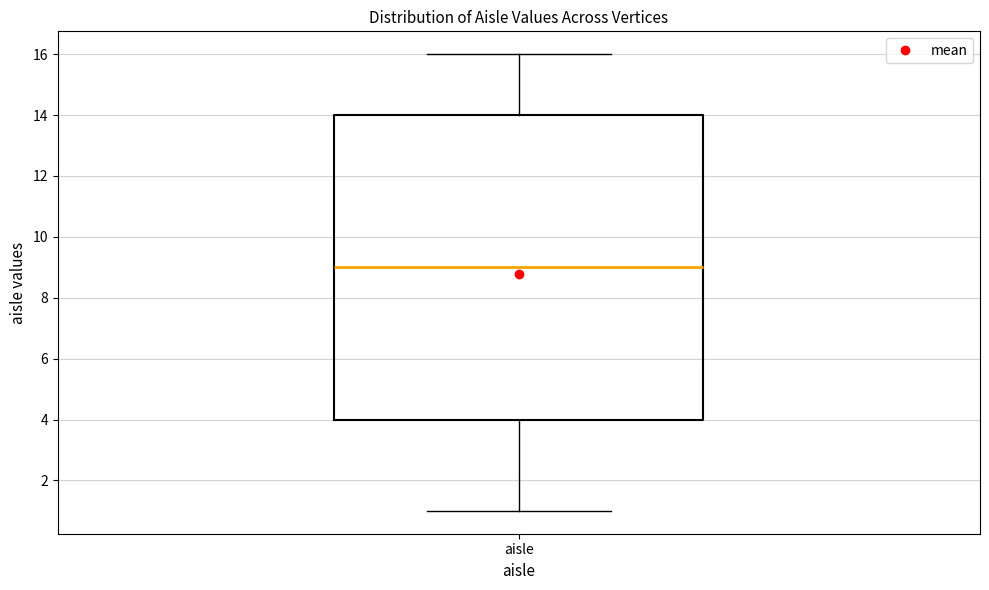

Where does the upper whisker of the box for aisle end on the y-axis? The values are not printed on the chart, so give them approximately, as read against the axis.

16